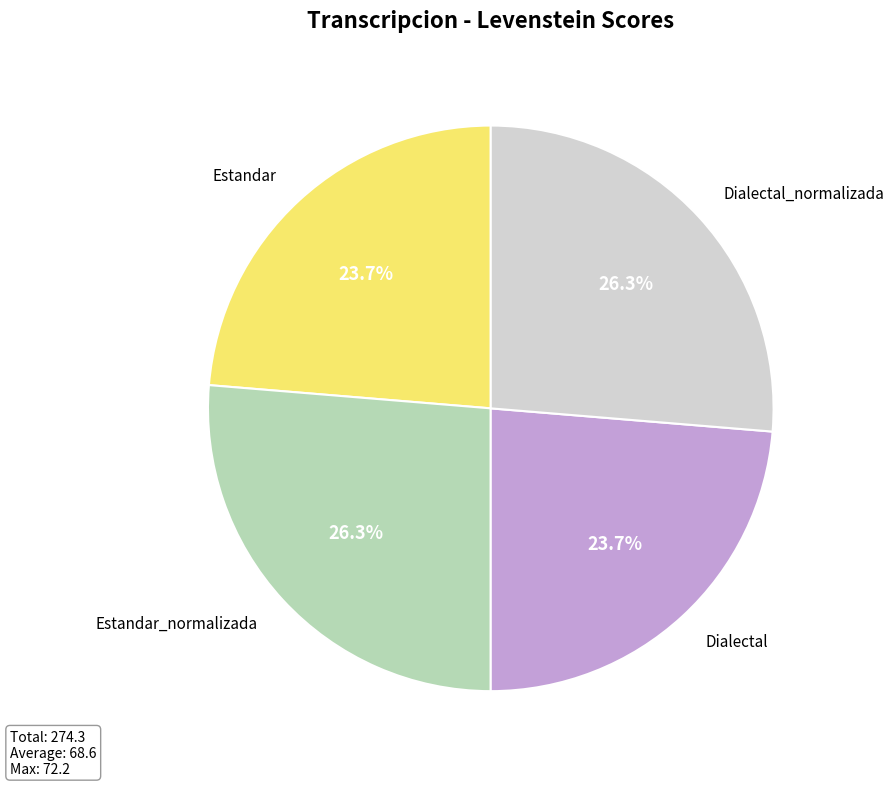

Is there any slice that represents more than half of the pie?

No